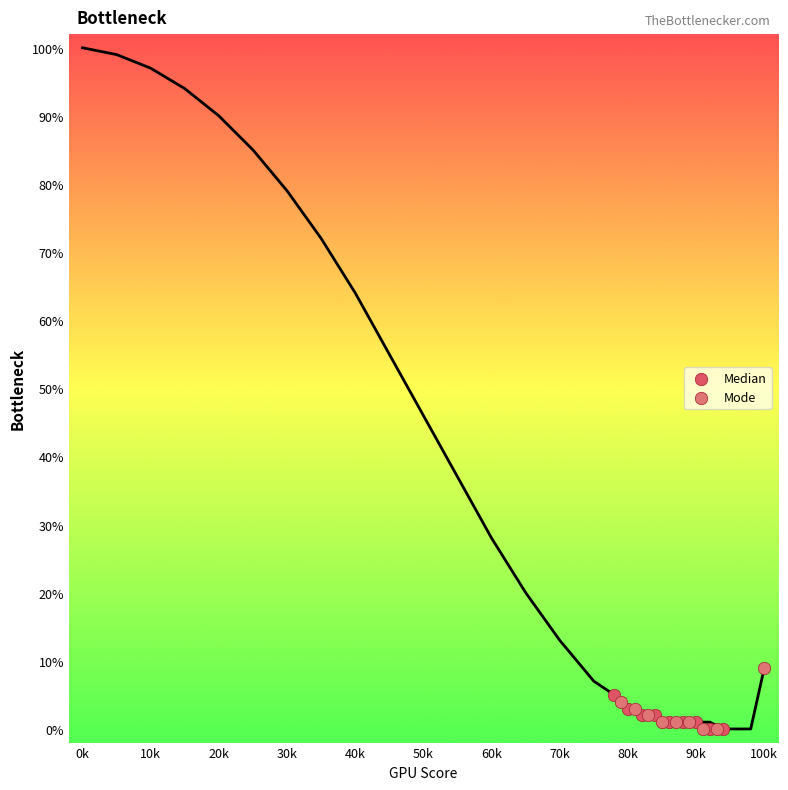

Which series reaches the maximum Y coordinate?

Mode